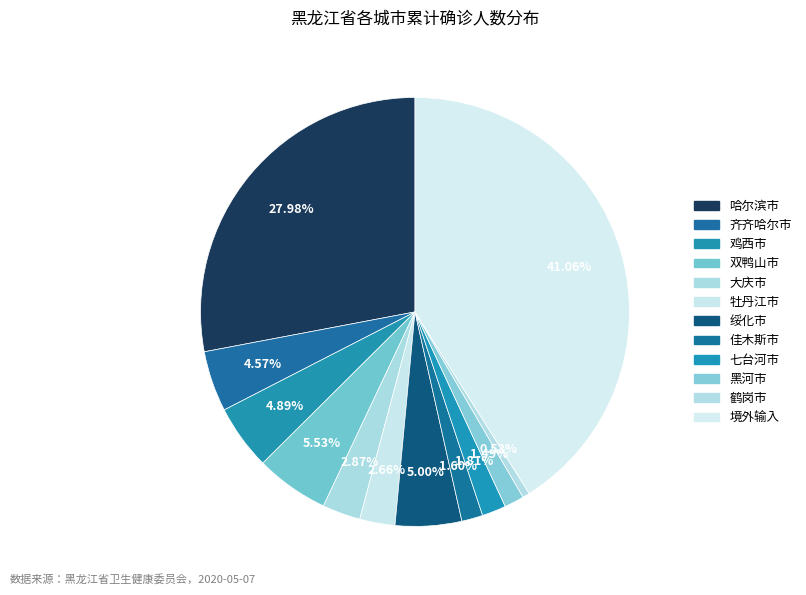

Count the number of slices in the pie.

12